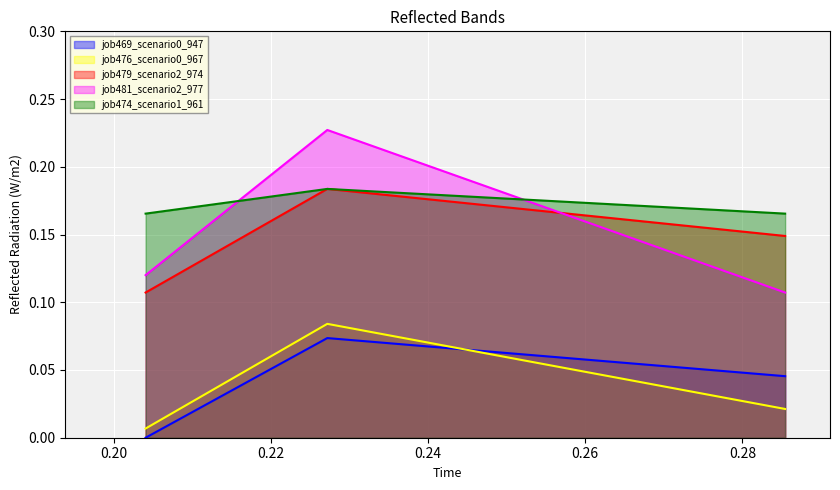

Which series has the largest total across all categories?

job474_scenario1_961